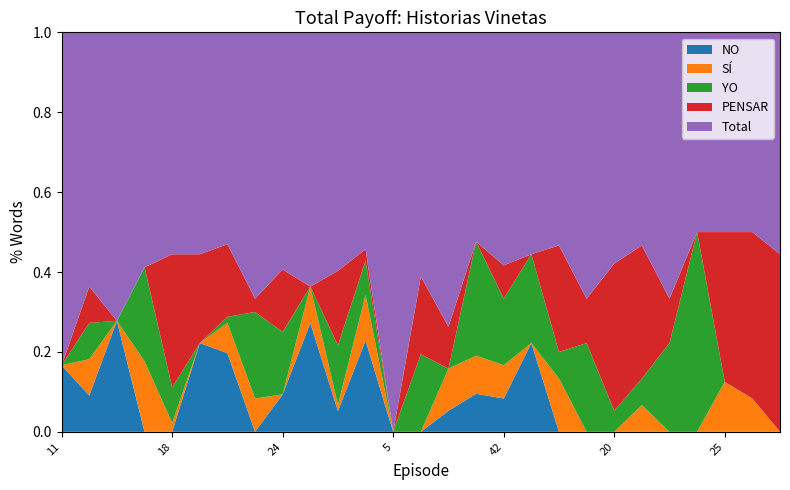

Reading left to right, list all the values displayed in this chart.

Total: 11=5	12=7	14=13	15=10	18=25	19=5	22=35	23=40	24=19	29=7	3=80	30=19	5=2	6=22	9=14	2=11	42=7	8=5	13=8	17=6	20=11	21=8	4=6	43=6	25=4	37=6	27=5
PENSAR: 11=0	12=1	14=0	15=0	18=15	19=2	22=12	23=2	24=5	29=0	3=25	30=1	5=0	6=7	9=2	2=0	42=1	8=0	13=4	17=1	20=7	21=5	4=1	43=0	25=3	37=5	27=4
YO: 11=0	12=1	14=0	15=4	18=4	19=0	22=1	23=13	24=5	29=0	3=20	30=3	5=0	6=7	9=0	2=6	42=2	8=2	13=1	17=2	20=1	21=1	4=2	43=6	25=0	37=0	27=0
SI: 11=0	12=1	14=0	15=3	18=1	19=0	22=5	23=5	24=0	29=1	3=2	30=4	5=0	6=0	9=2	2=2	42=1	8=0	13=2	17=0	20=0	21=1	4=0	43=0	25=1	37=1	27=0
NO: 11=1	12=1	14=5	15=0	18=0	19=2	22=13	23=0	24=3	29=3	3=7	30=8	5=0	6=0	9=1	2=2	42=1	8=2	13=0	17=0	20=0	21=0	4=0	43=0	25=0	37=0	27=0